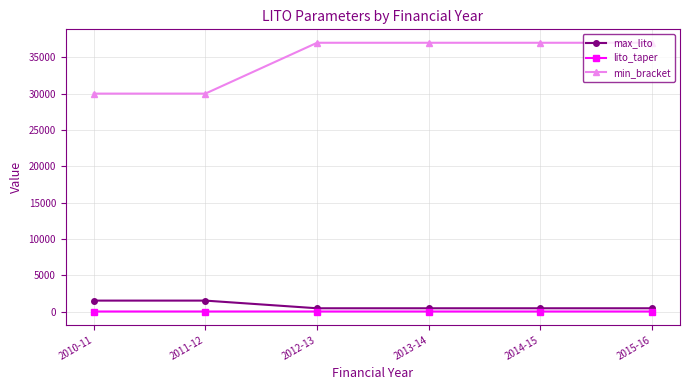

The value of max_lito at 2010-11 is 1500.0. True or false?

True